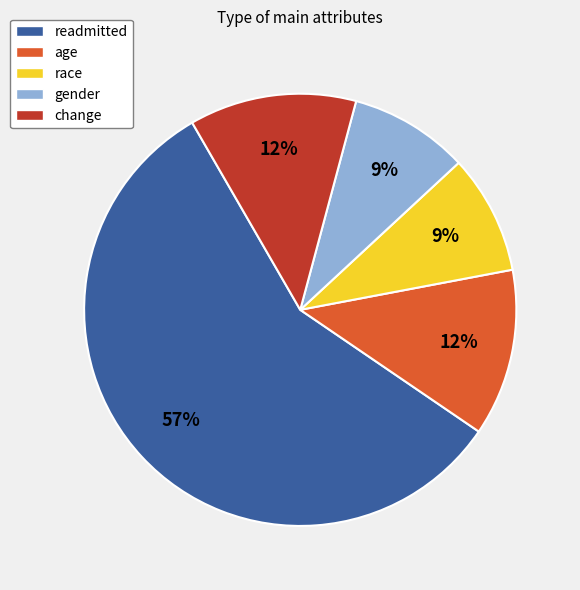

Combined, do age and change account for over 50%?

No